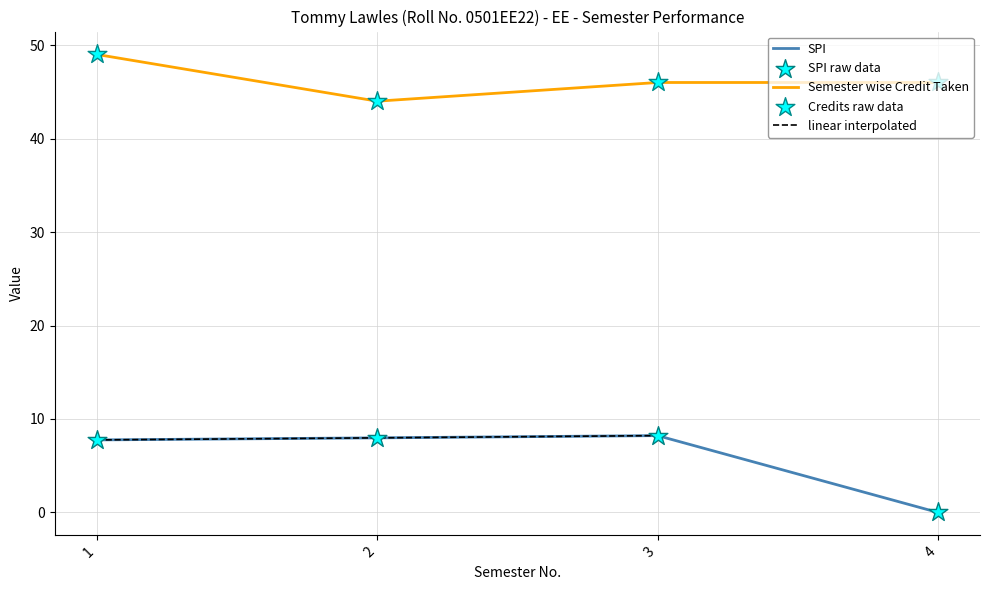

What is the total value across all series at 1?

56.8